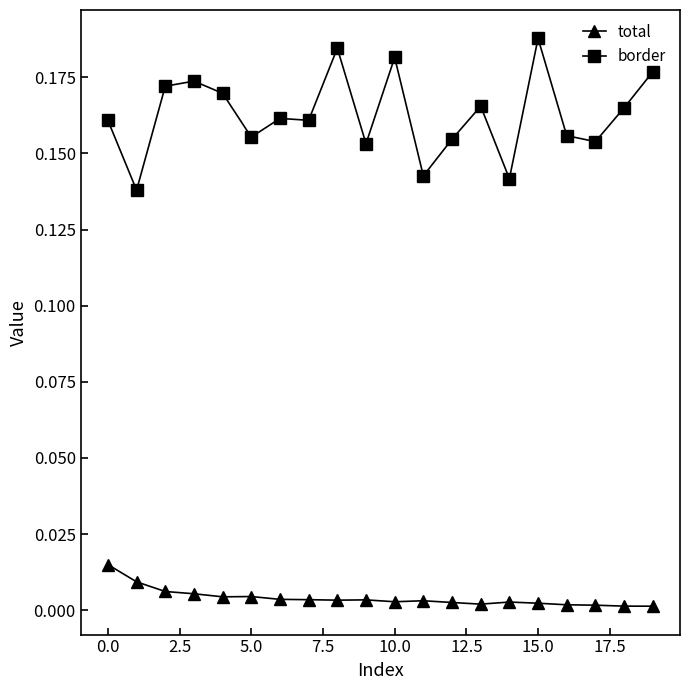

List the series in order of their overall mean, highest first.

border, total